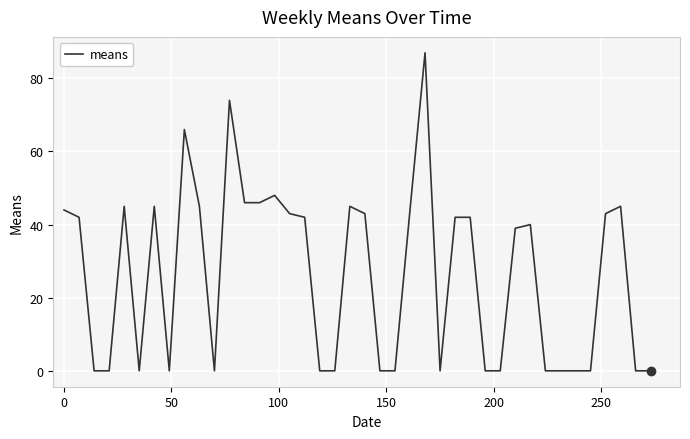

What is the difference between the maximum and minimum values?

87